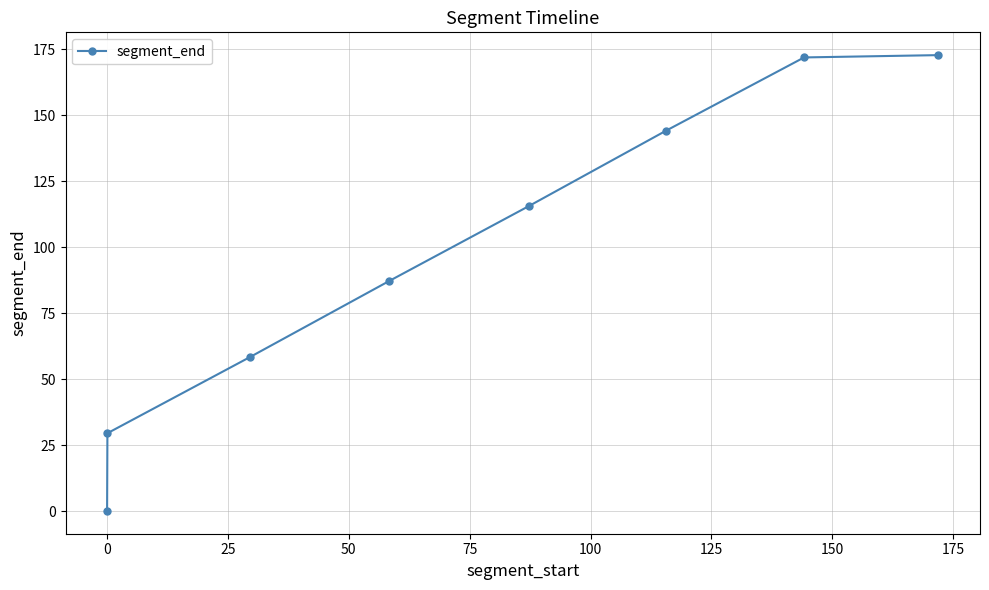

What is the value of the 8th point from the left?

172.8